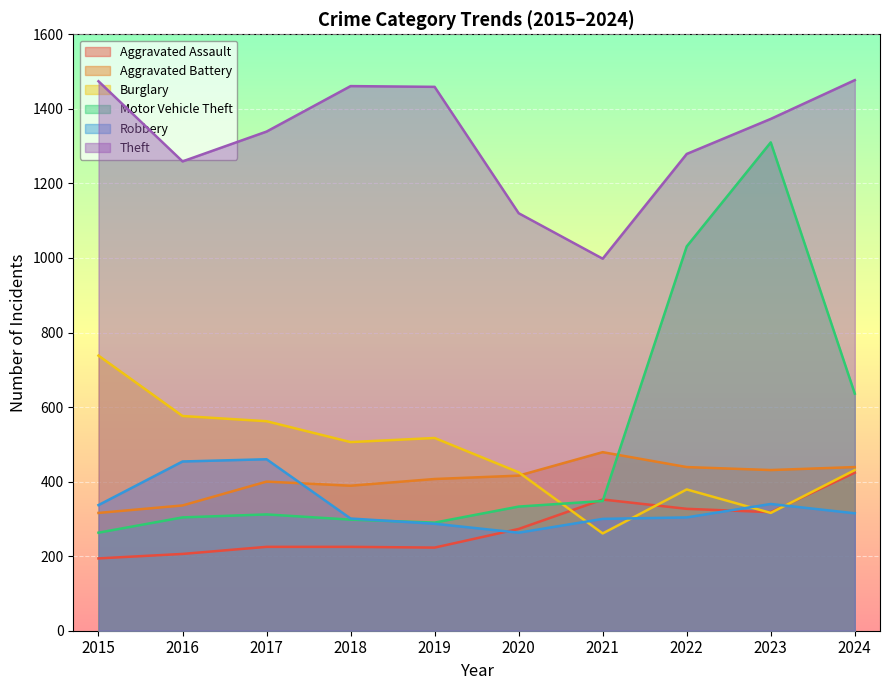

Rank the series at 2019 from lowest to highest value.

Aggravated Assault, Robbery, Motor Vehicle Theft, Aggravated Battery, Burglary, Theft